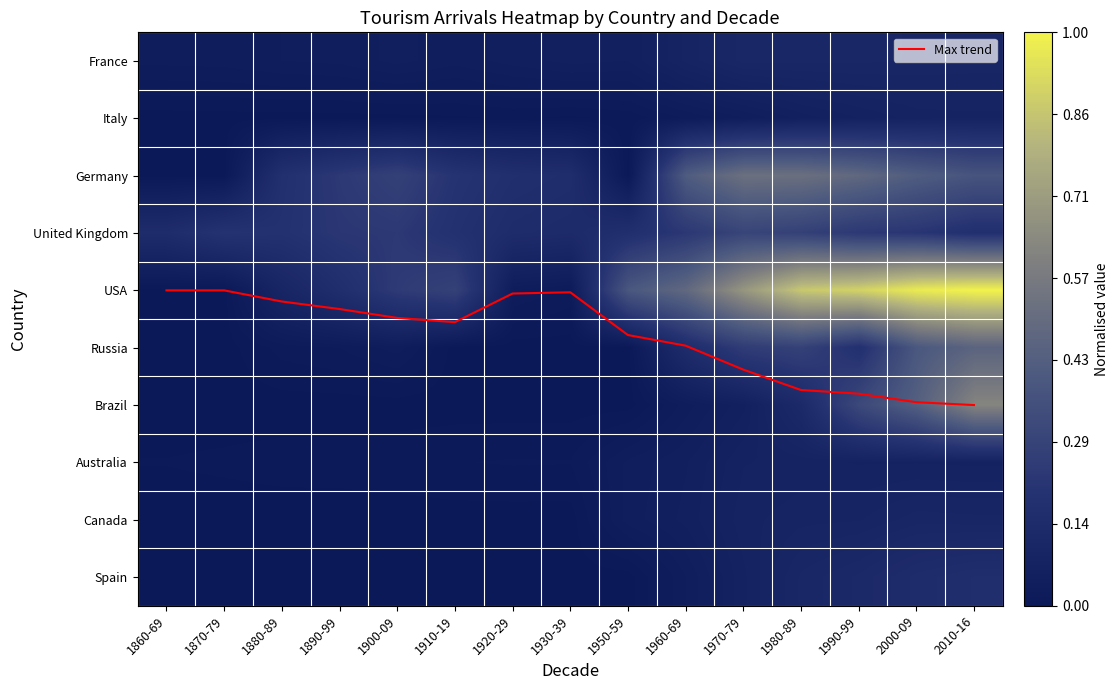

Which series has the widest spread of values?

Max trend